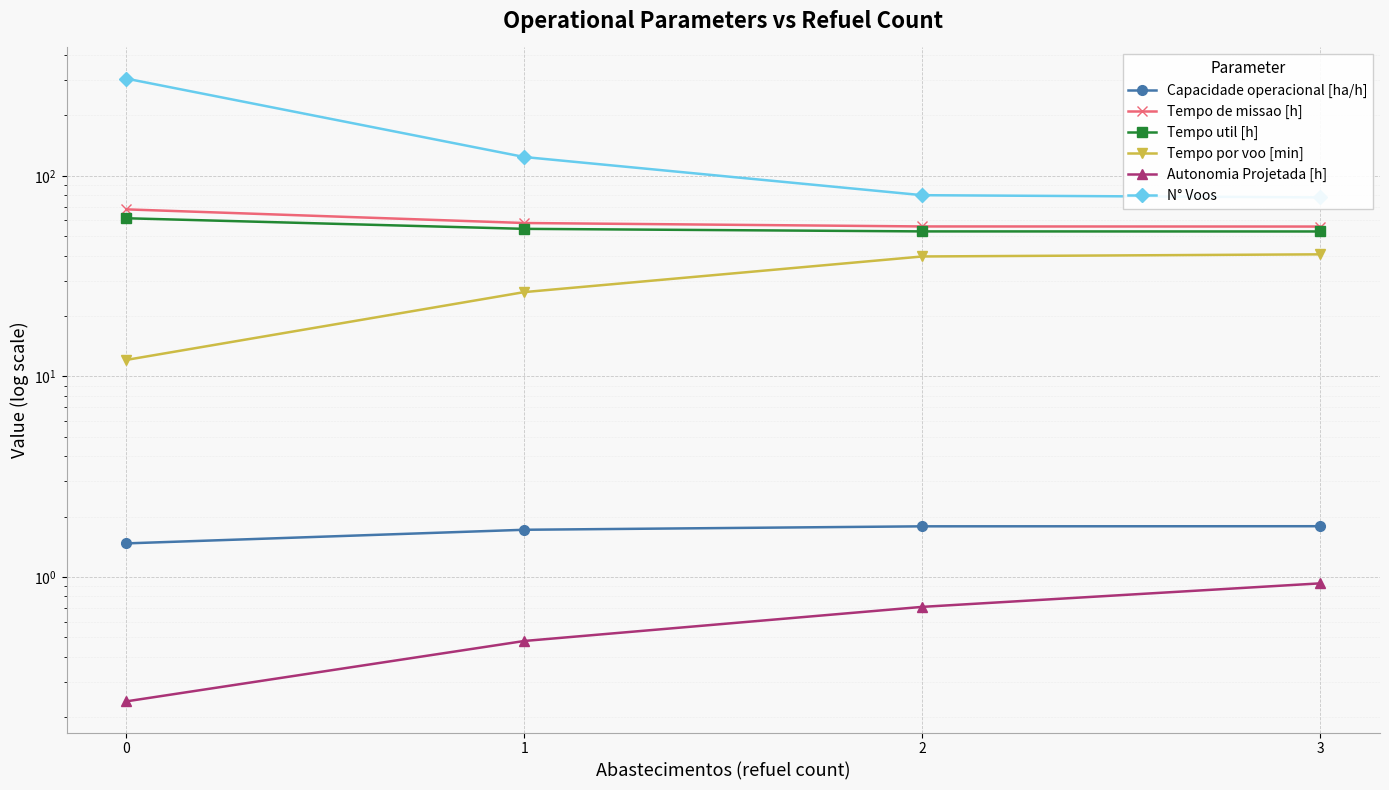

Which series has the largest range (max minus min)?

N° Voos